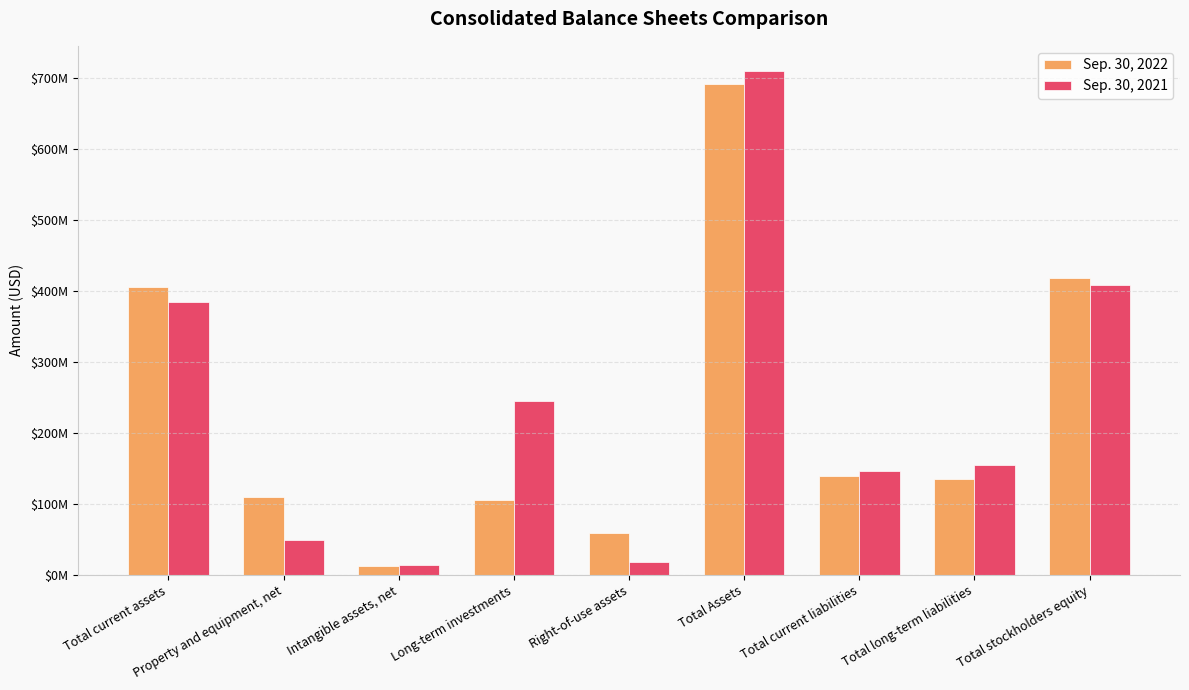

Rank the series by their average value, from lowest to highest.

Sep. 30, 2022, Sep. 30, 2021